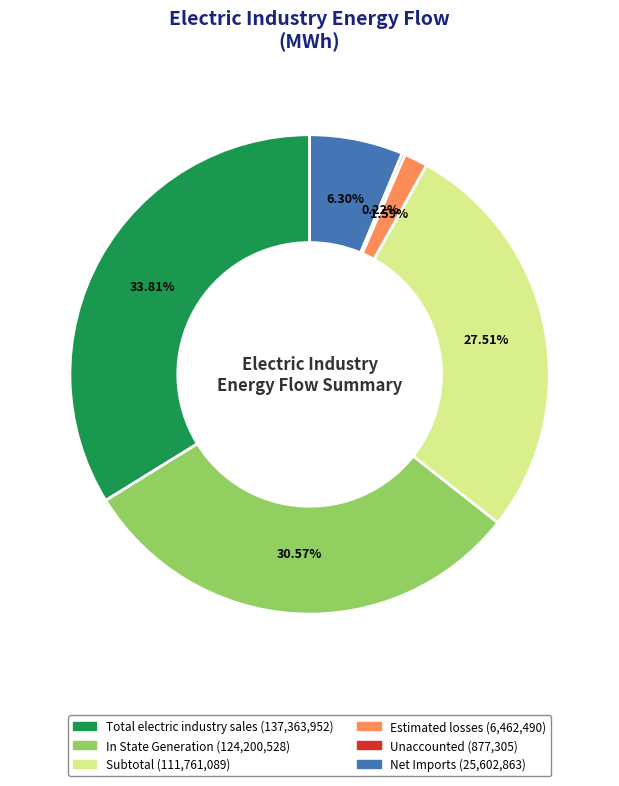

Does Subtotal account for over 50% of the chart?

No